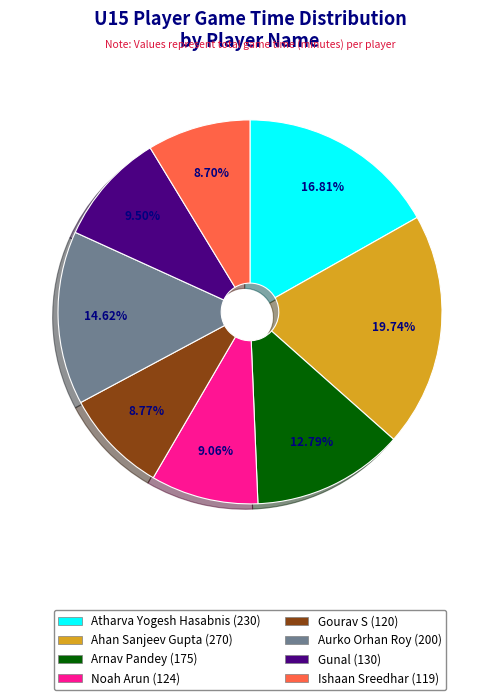

Approximately how many times larger is the value at Noah Arun compared to Atharva Yogesh Hasabnis?

0.5